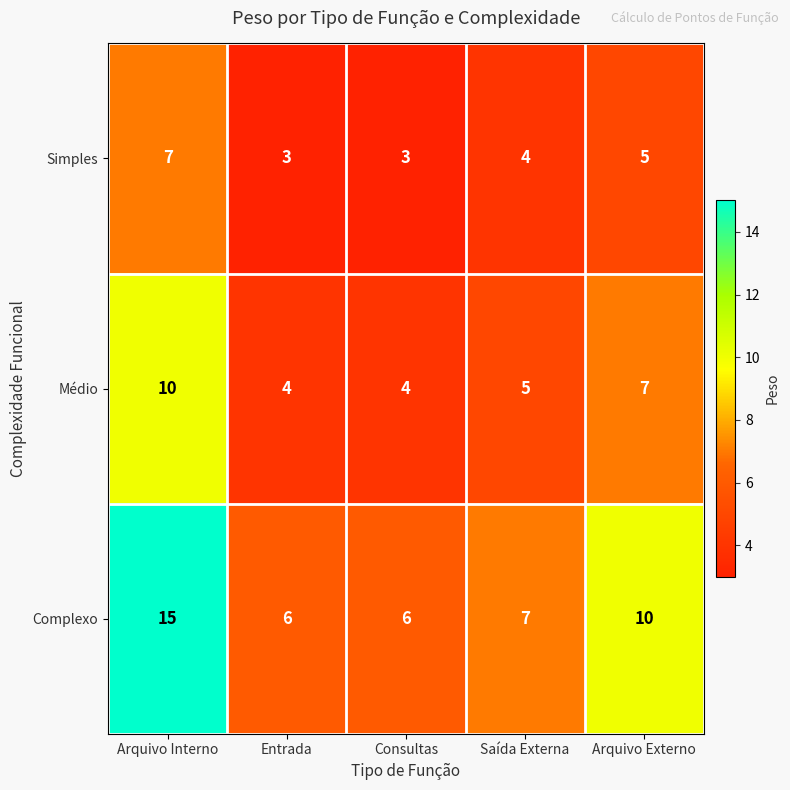

Reading left to right, what are all the values shown in this chart?

Simples: Arquivo Interno=7	Entrada=3	Consultas=3	Saída Externa=4	Arquivo Externo=5
Médio: Arquivo Interno=10	Entrada=4	Consultas=4	Saída Externa=5	Arquivo Externo=7
Complexo: Arquivo Interno=15	Entrada=6	Consultas=6	Saída Externa=7	Arquivo Externo=10